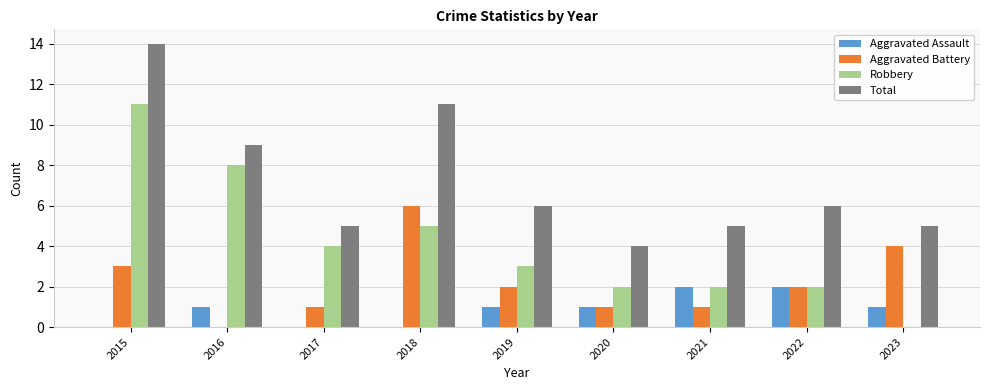

Which series has the widest spread of values?

Robbery